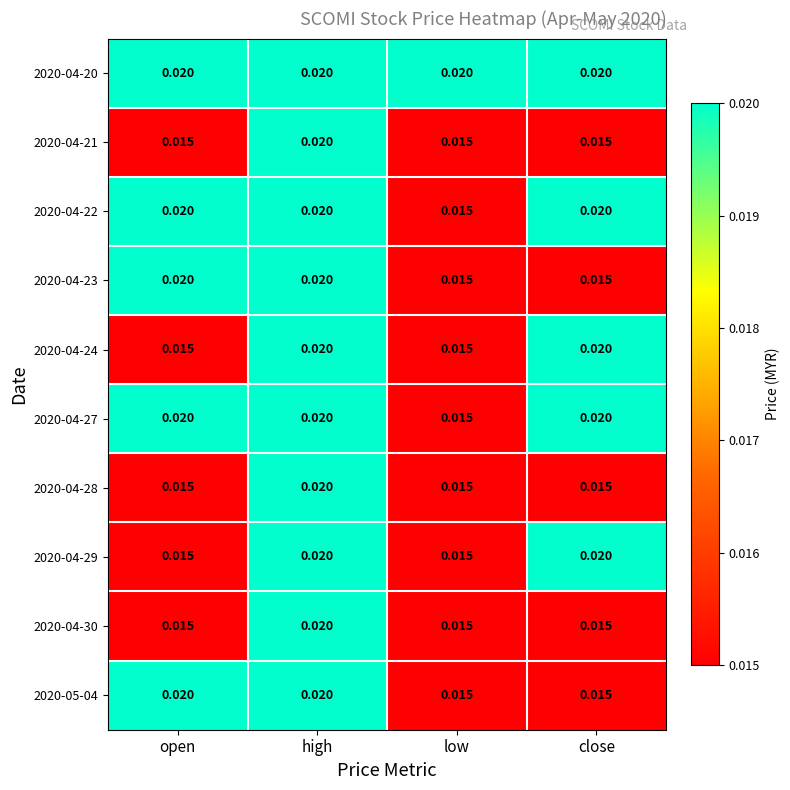

At which category is the sum across all series the highest?

high